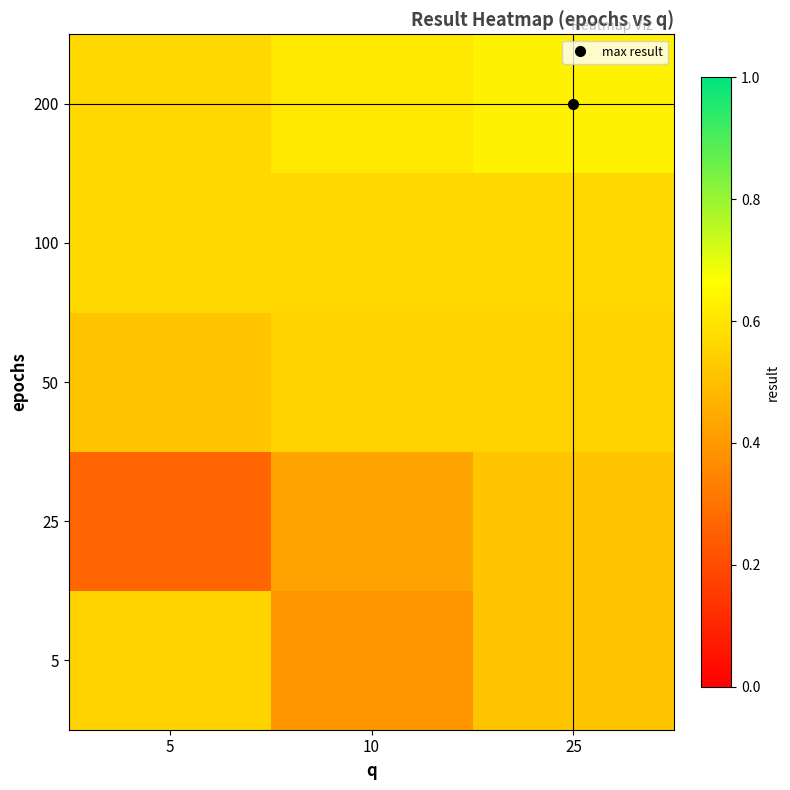

List the series in order of their peak value, lowest first.

25, 5, 50, 100, 200